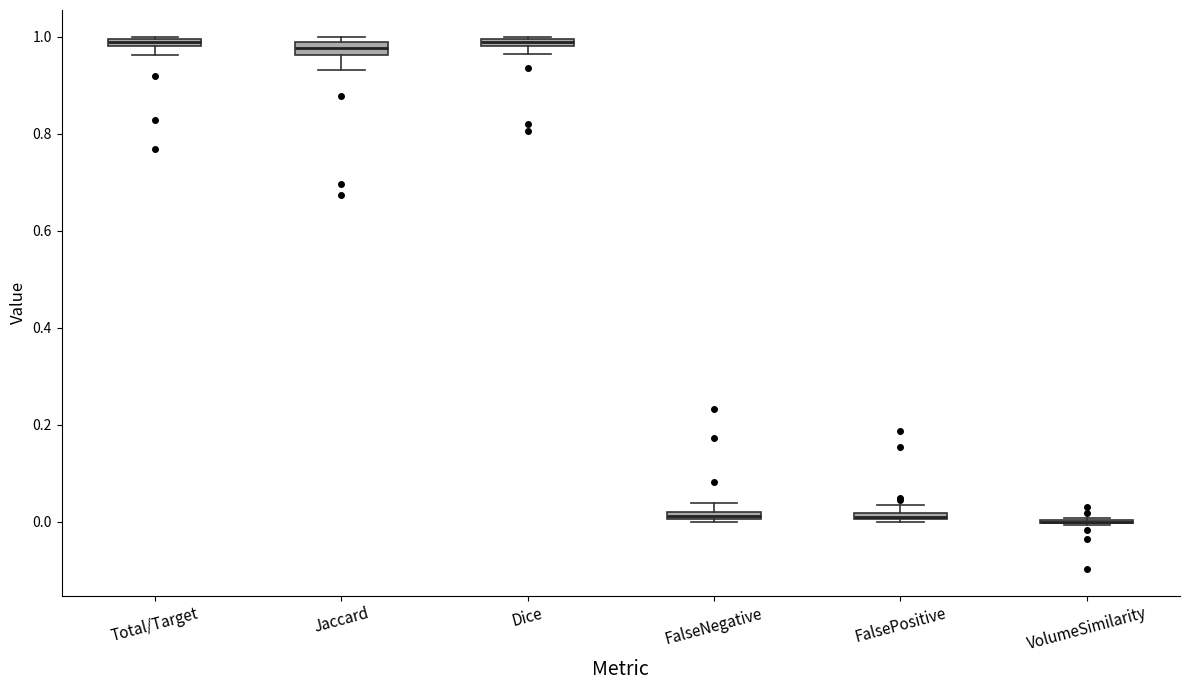

Where is the lower edge of the box for Jaccard on the y-axis? The values are not printed on the chart, so give them approximately, as read against the axis.

0.96